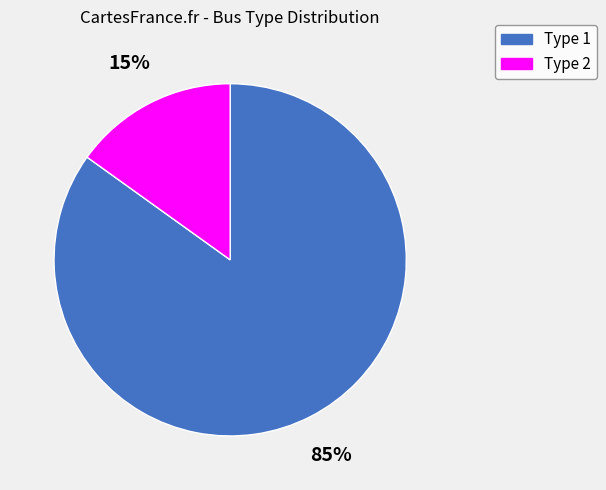

To the nearest percent, what is the difference between the largest and smallest slice percentages?

70%